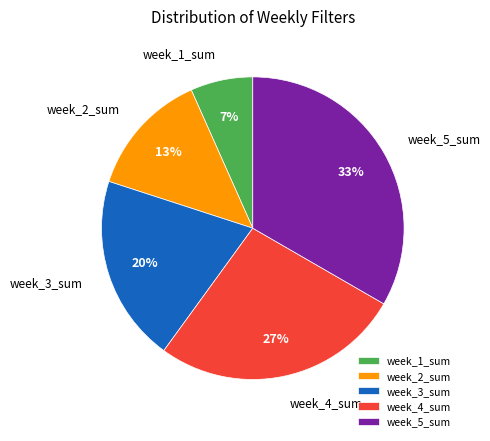

To the nearest percent, what is the average slice percentage?

20%